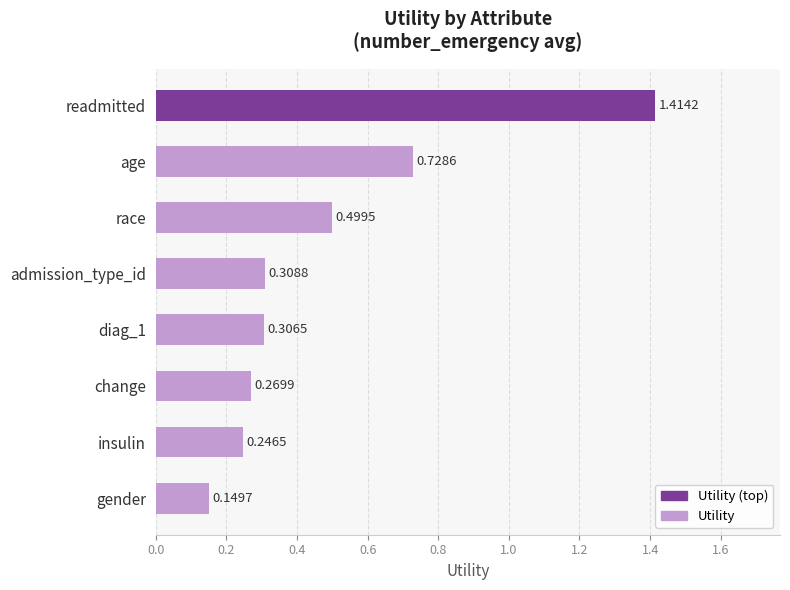

What is the difference between the maximum and minimum values?

1.3